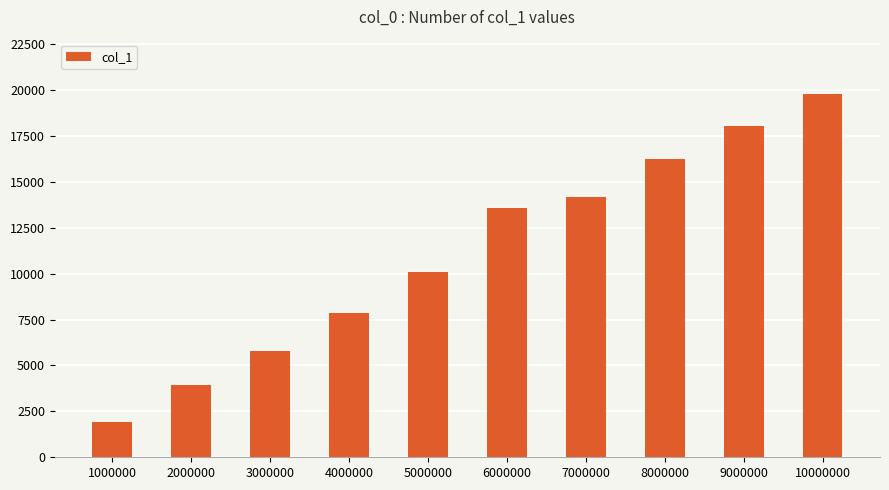

What is the average value?

11136